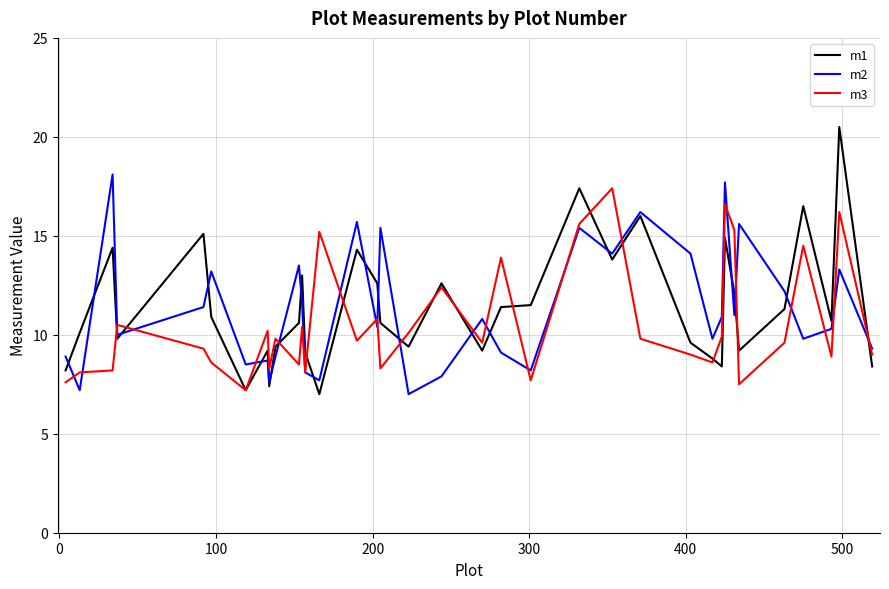

What is the highest value of the m1 series?

20.5